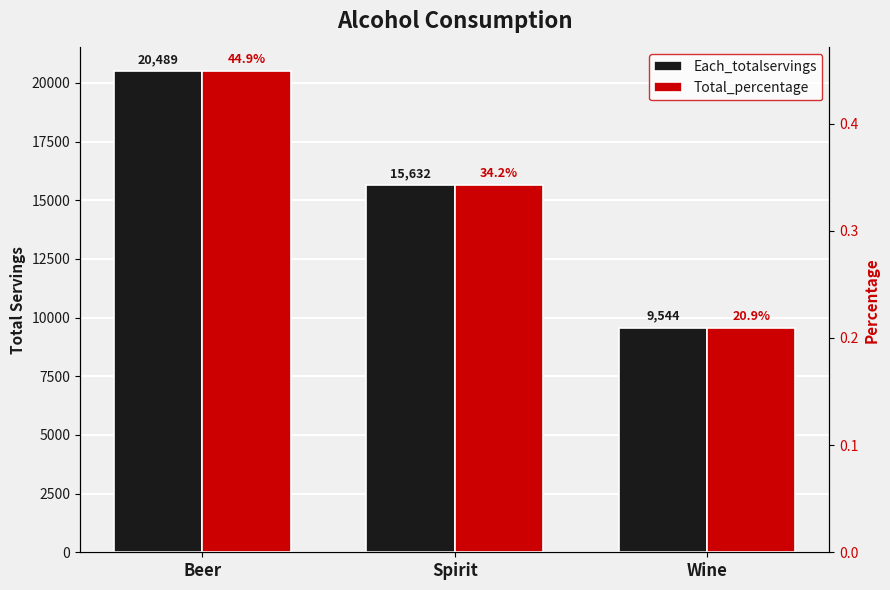

What is the highest value of the Each_totalservings series?

20489.0